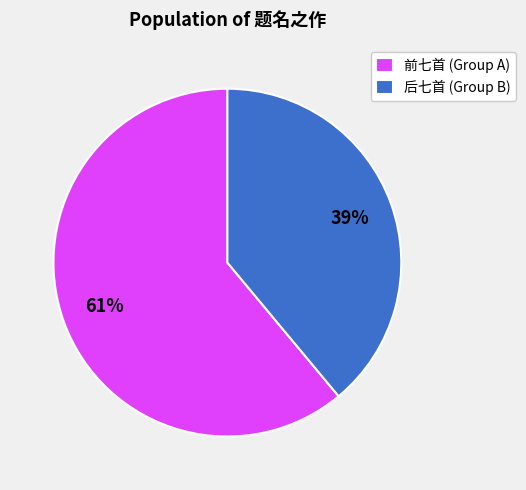

How many slices are in this pie chart?

2